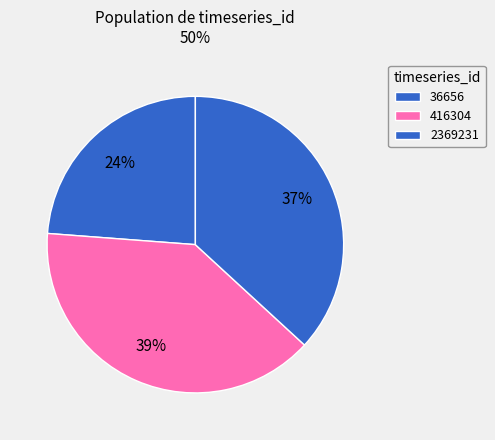

How many segments does this pie chart have?

3